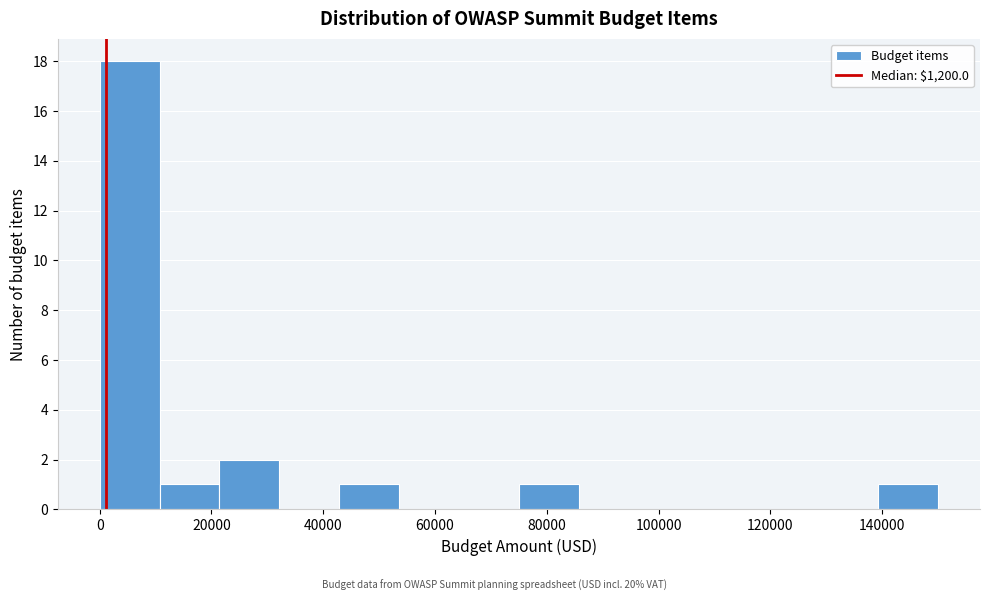

How tall is the bar that spans 0 to 10000 on the x-axis? Neither the bar edges nor the heights are printed on the chart, so give them approximately, as read against the axes.

18